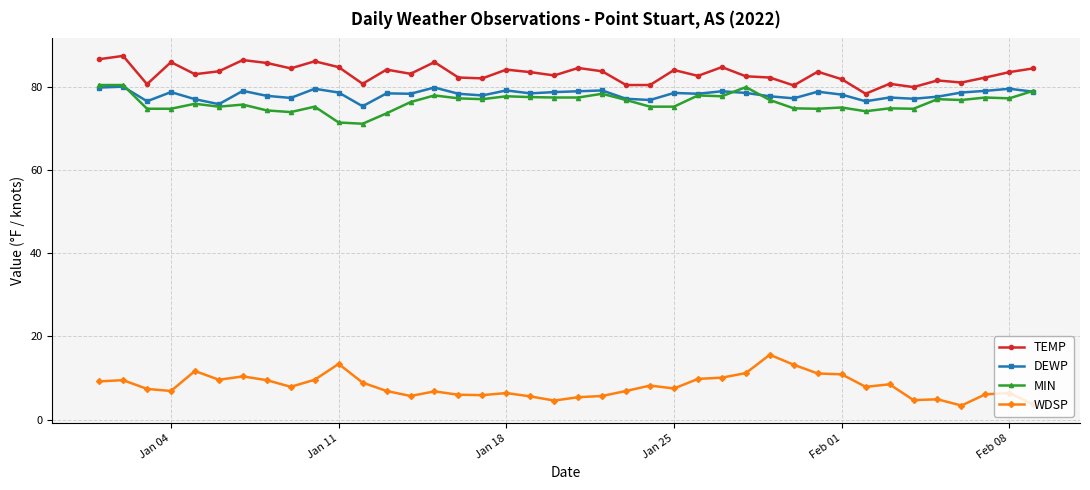

At how many categories does at least one series exceed 67?

40